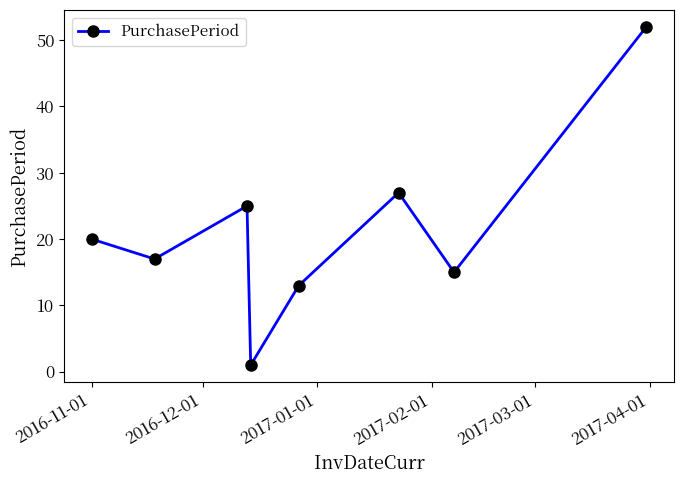

What is the greatest value displayed?

52